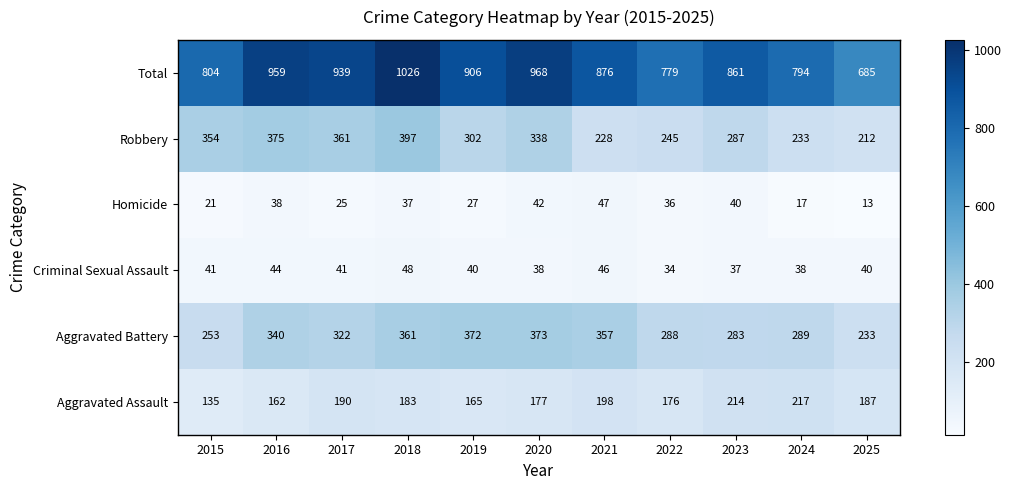

How many series are shown in this chart?

6